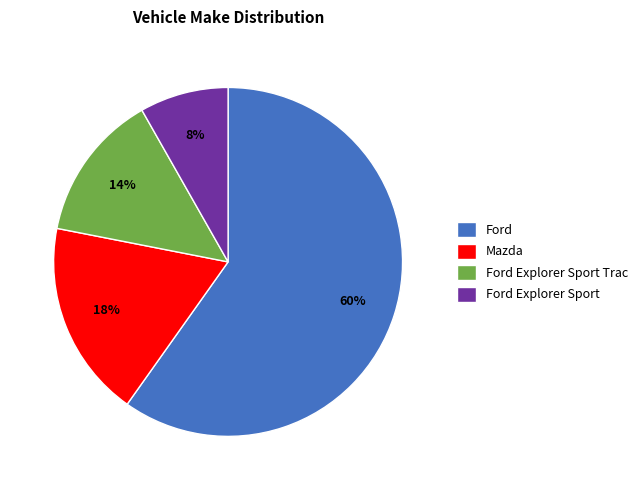

True or false: Ford Explorer Sport Trac accounts for 2% of the total.

False